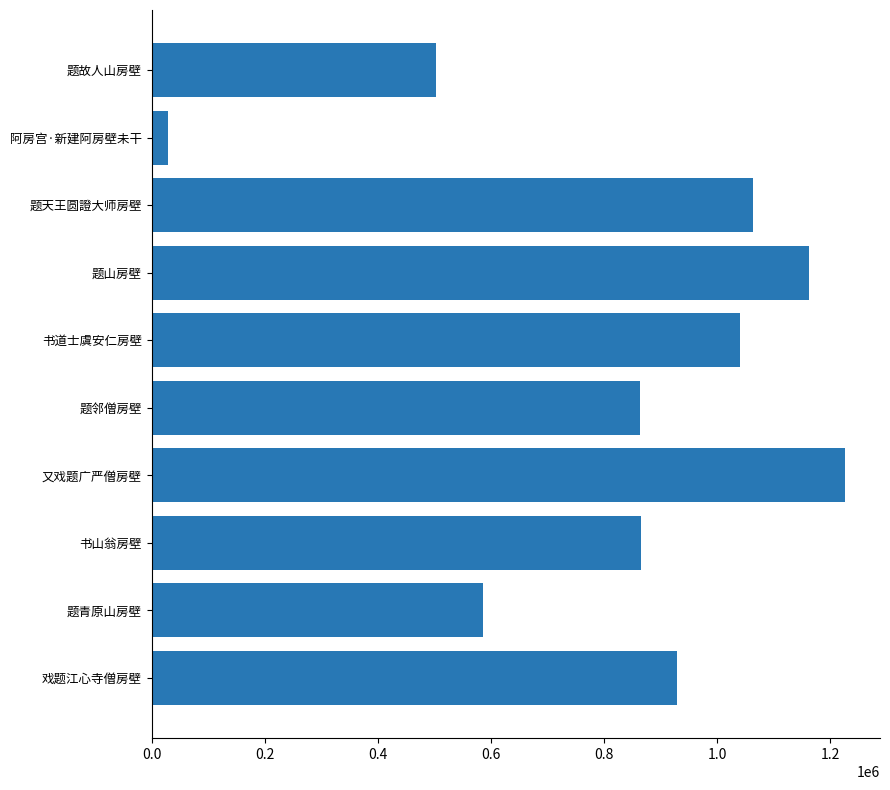

Are the bars horizontal?

Yes